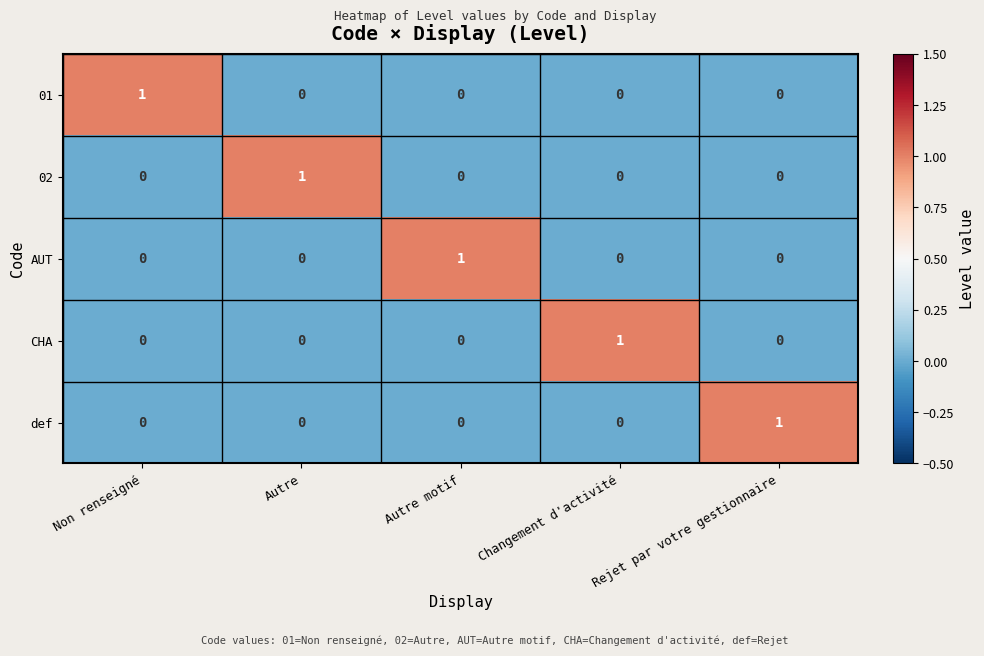

How many distinct data groups are displayed?

5